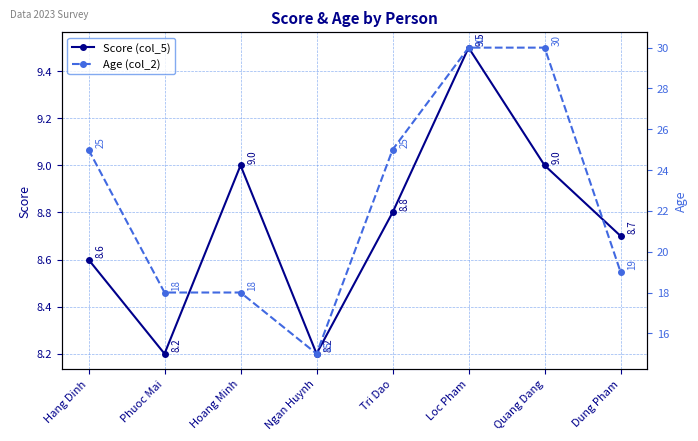

What are all the series names shown in the legend?

Score (col_5), Age (col_2)